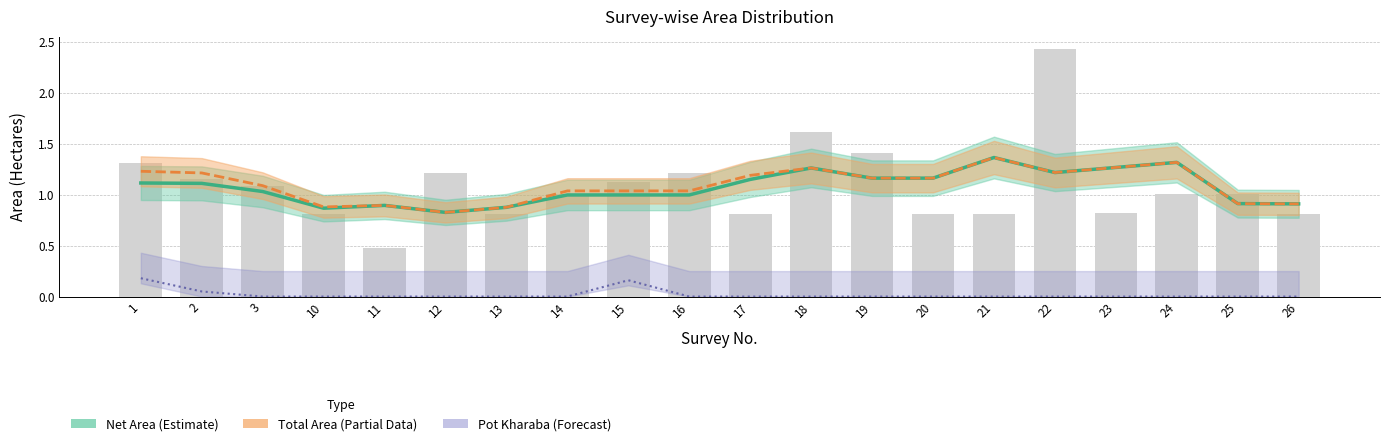

At which label does Total Area (Estimate based on partial data) first exceed 1?

1